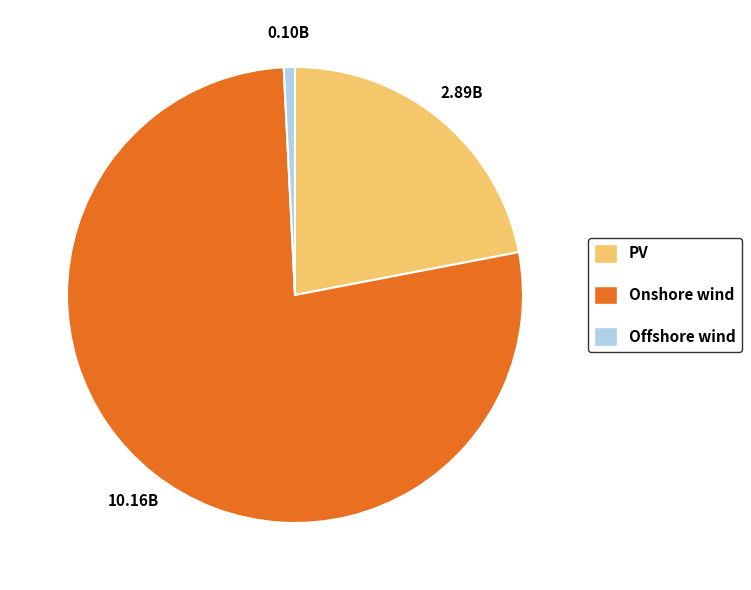

Combined, do Onshore wind and Offshore wind account for over 50%?

Yes